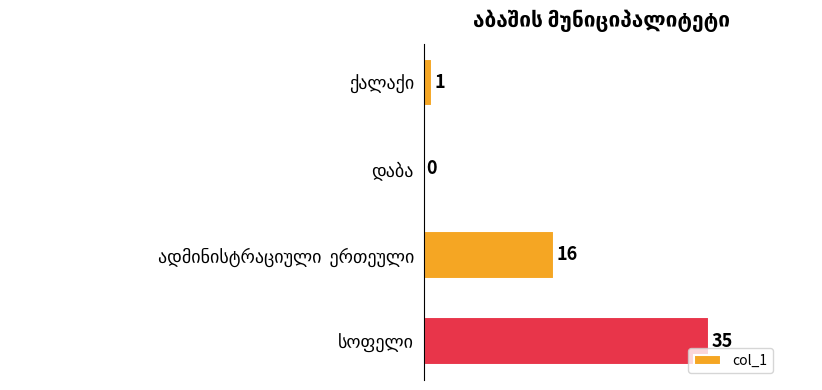

What is the sum of all values?

52